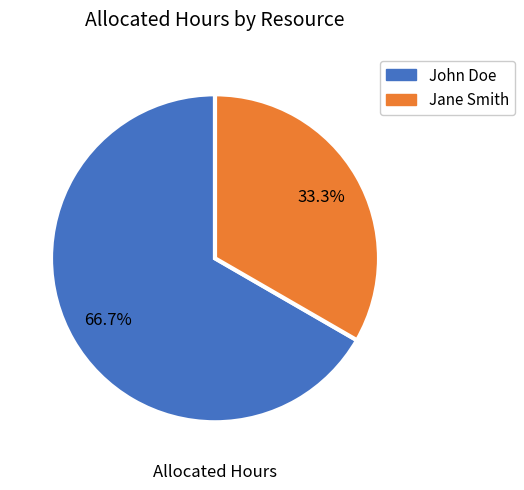

Count the number of slices in the pie.

2